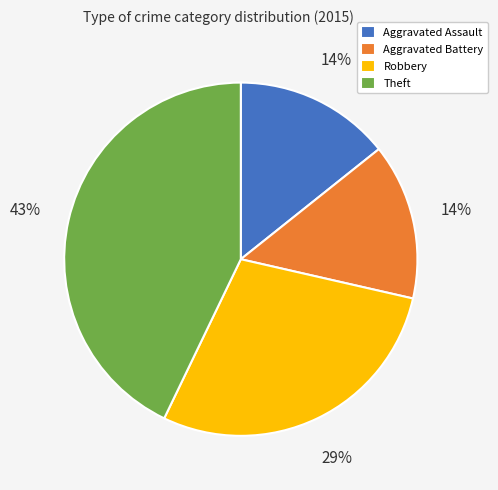

Is there any slice that represents more than half of the pie?

No